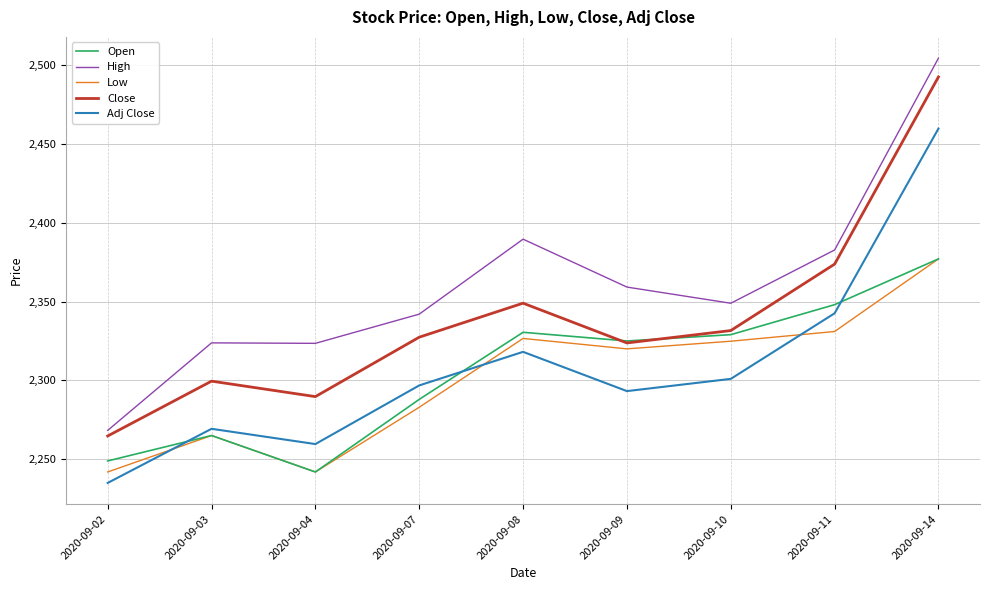

What value does the Low series have at 2020-09-03?

2265.1